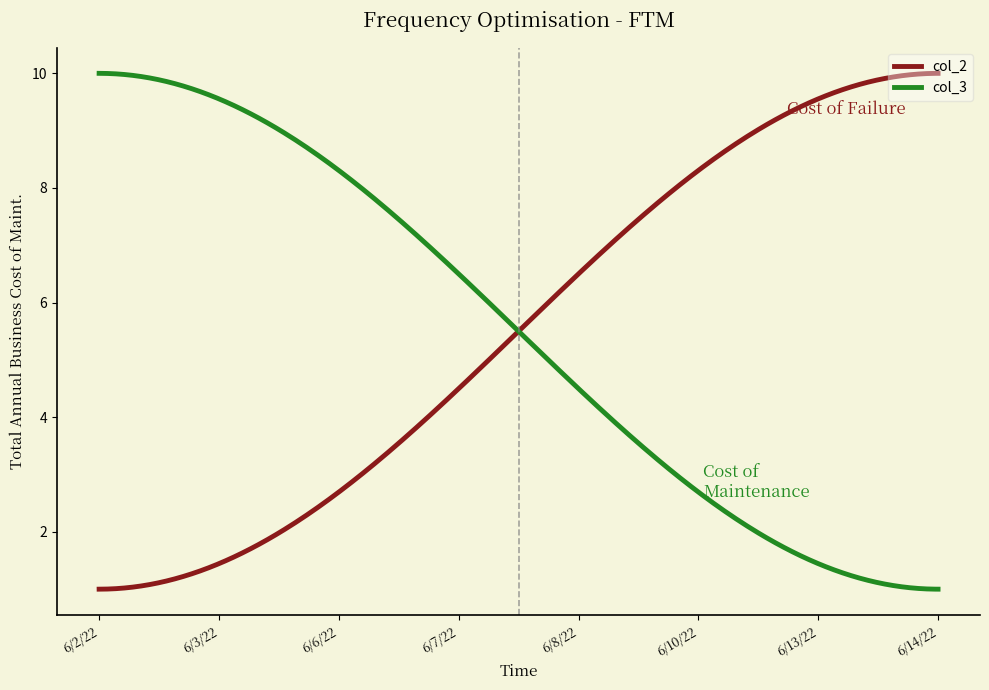

True or false: col_3 and col_2 cross at least once.

True